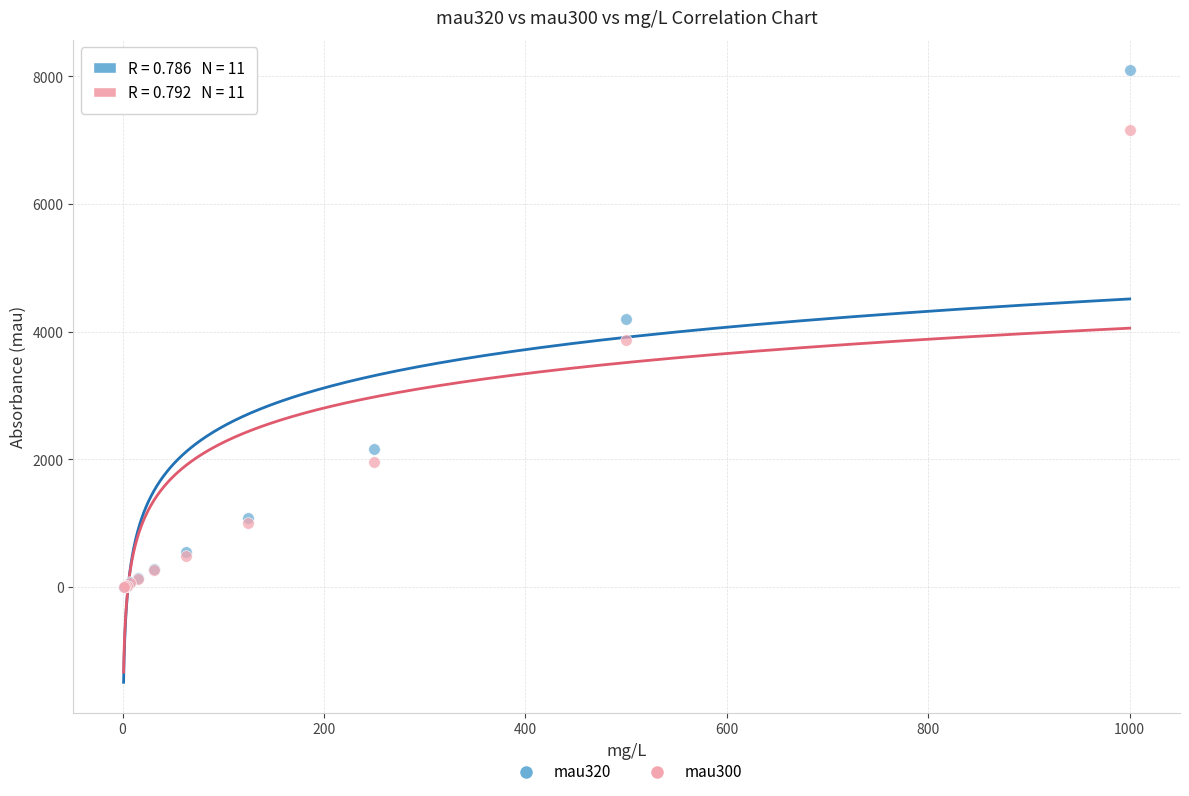

What are all the series names shown in the legend?

mau320, mau300